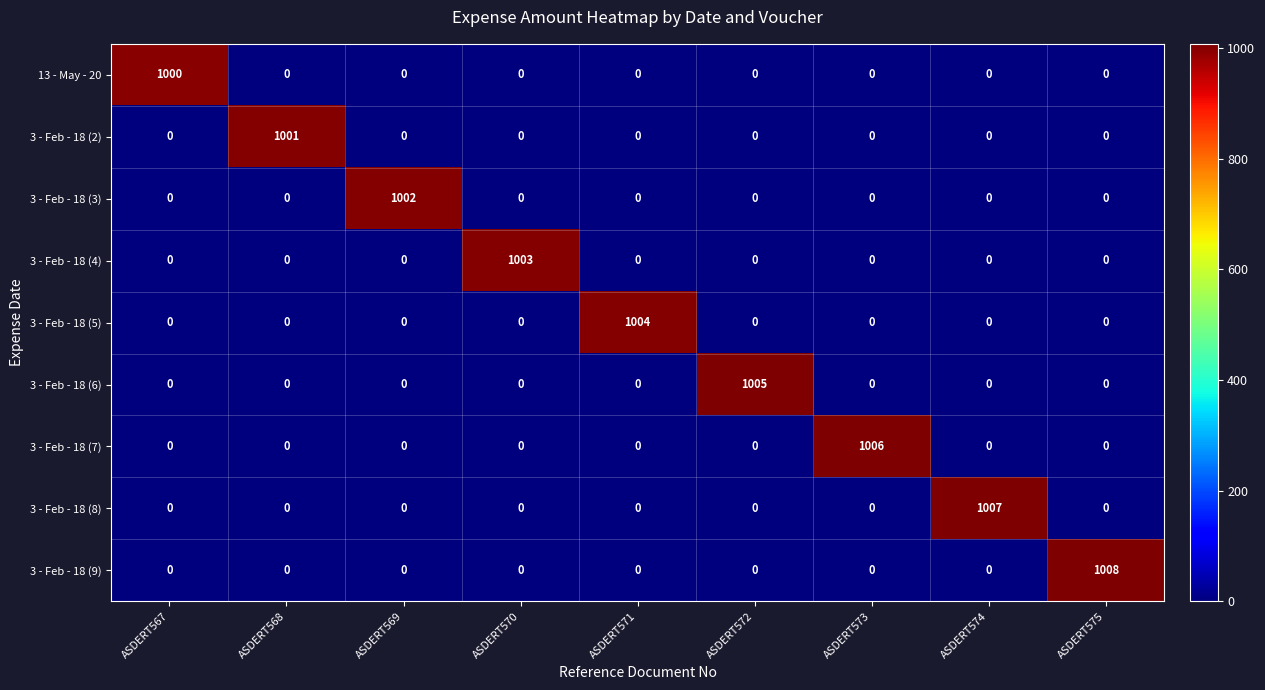

What is the difference between the maximum and minimum values in the 3 - Feb - 18 (8) series?

1007